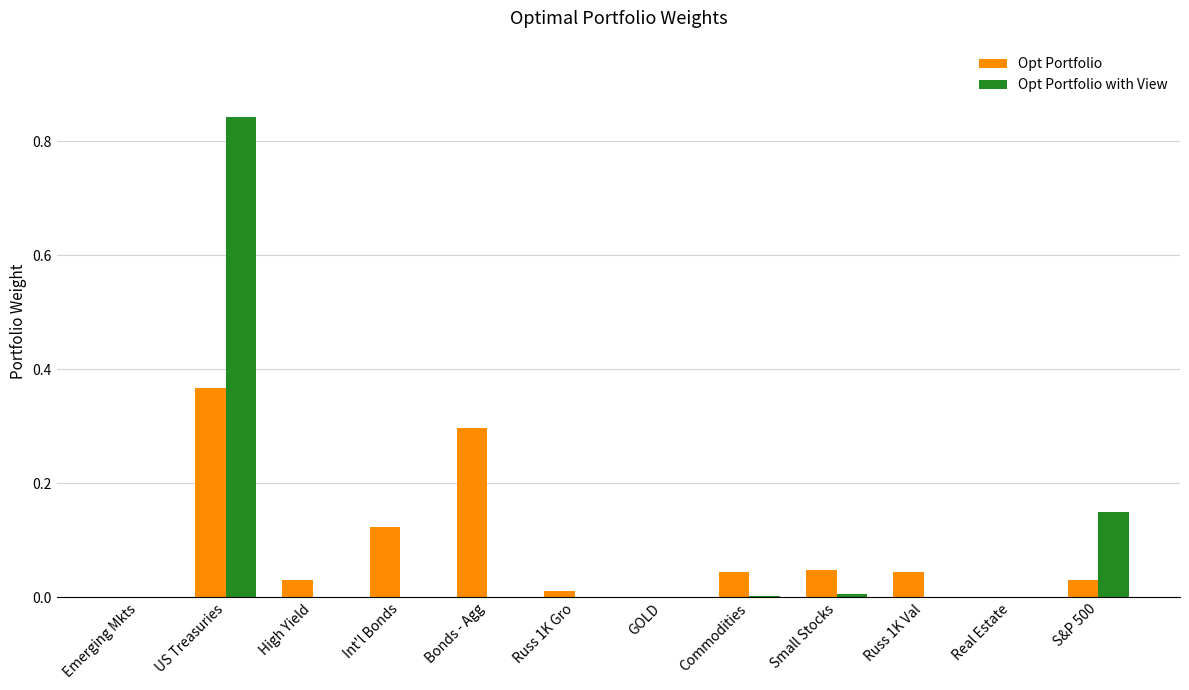

Which series has the largest range (max minus min)?

Opt Portfolio with View